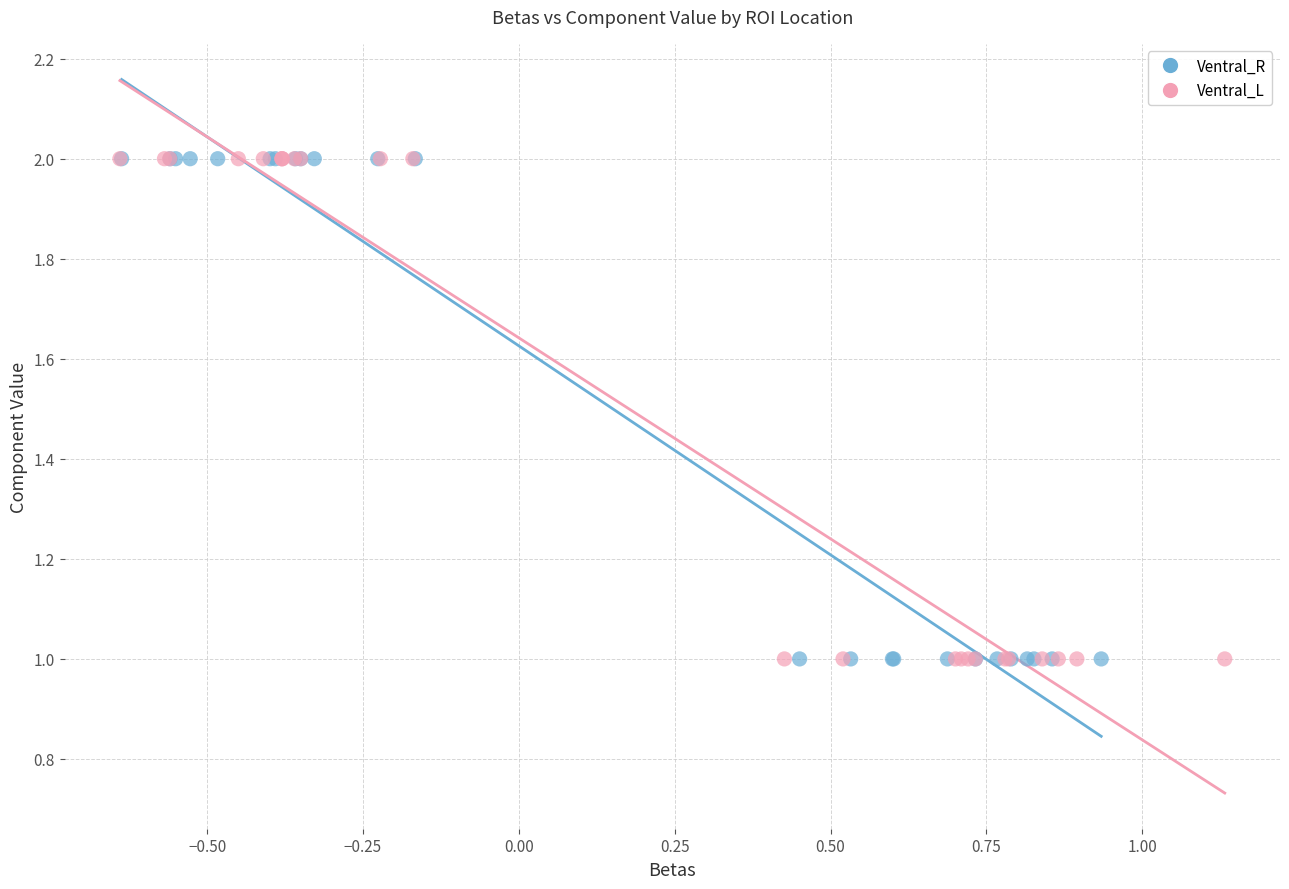

What are all the series names shown in the legend?

Ventral_R, Ventral_L